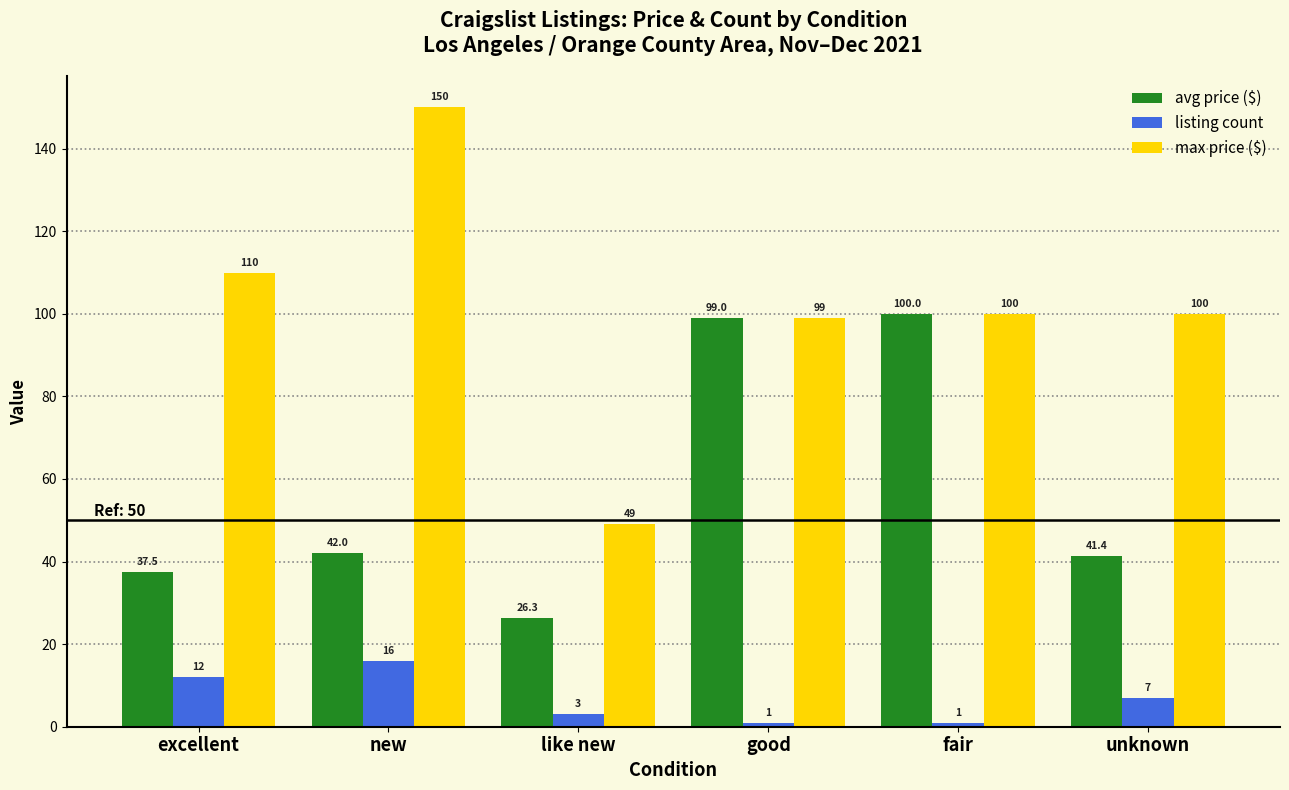

Reading left to right, what are all the values shown in this chart?

avg price ($): excellent=37.5	new=42.0	like new=26.3	good=99.0	fair=100.0	unknown=41.4
listing count: excellent=12.0	new=16.0	like new=3.0	good=1.0	fair=1.0	unknown=7.0
max price ($): excellent=110.0	new=150.0	like new=49.0	good=99.0	fair=100.0	unknown=100.0